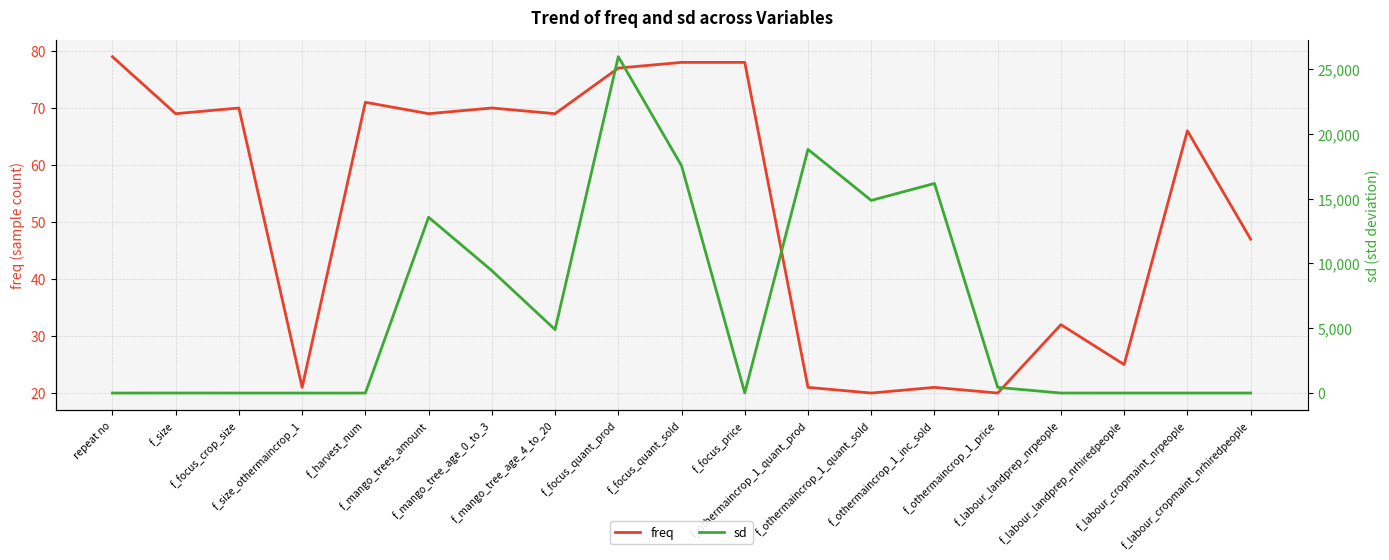

True or false: sd has a value of 14855.3 at f_othermaincrop_1_quant_sold.

True